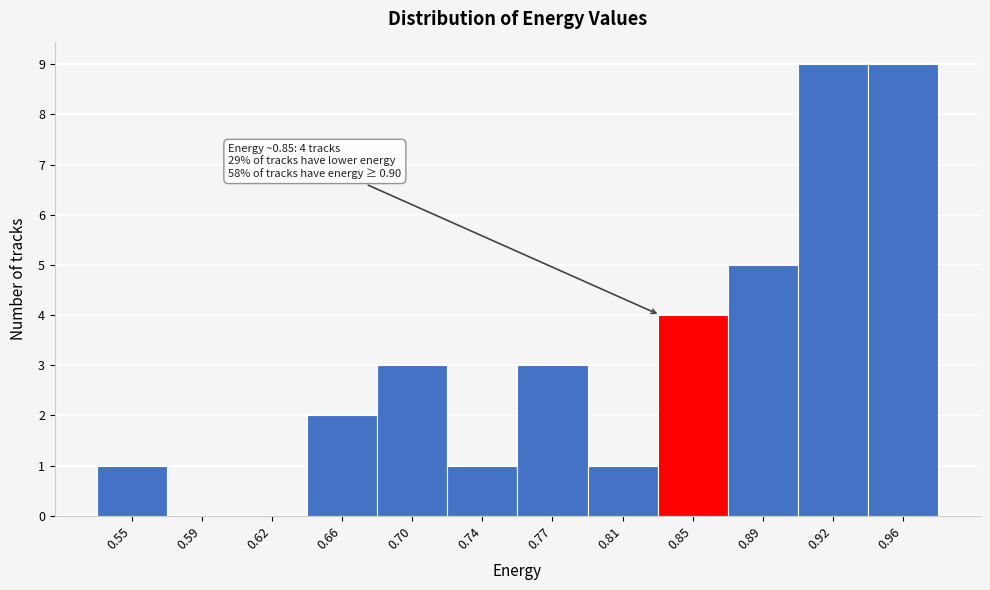

Reading left to right, what are all the values shown in this chart?

0.55=1	0.59=0	0.62=0	0.66=2	0.70=3	0.74=1	0.77=3	0.81=1	0.85=4	0.89=5	0.92=9	0.96=9